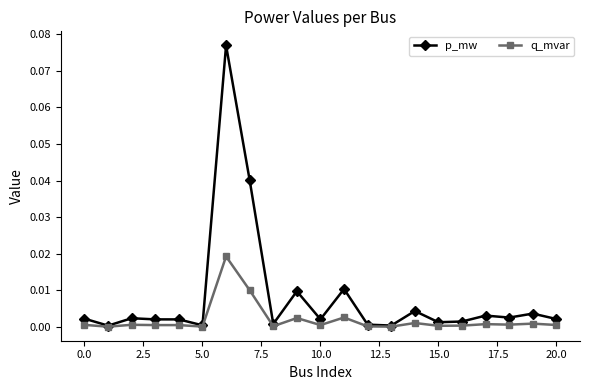

How many lines are shown in the chart?

2